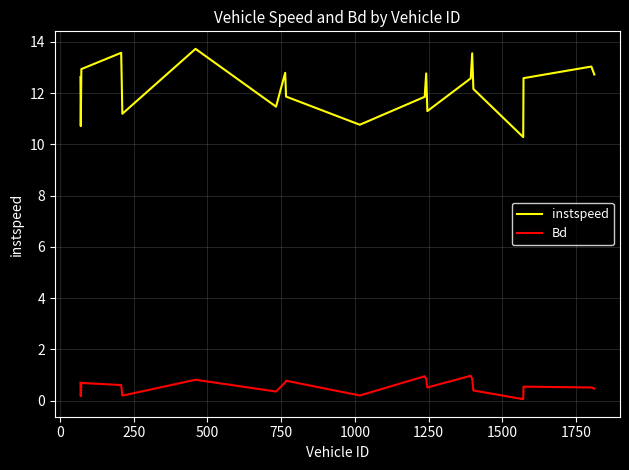

Rank the series by their maximum value, from highest to lowest.

instspeed, Bd